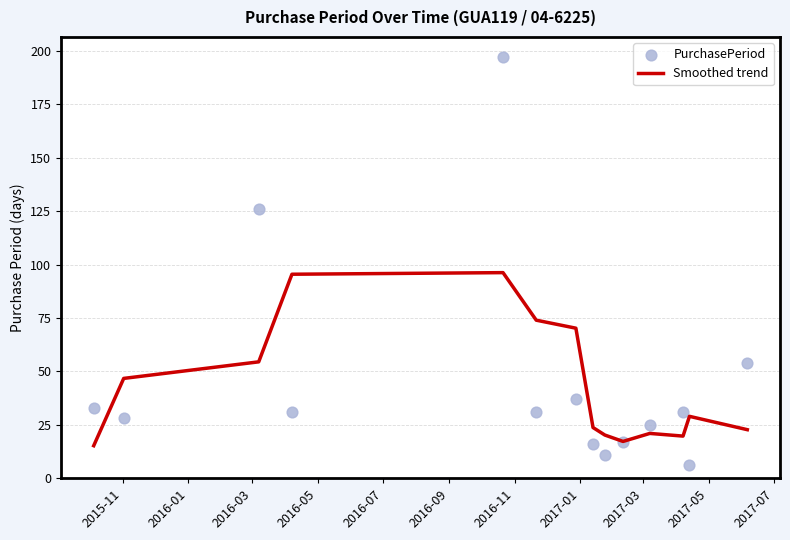

What is the total value across all series at 2016-05?

126.5